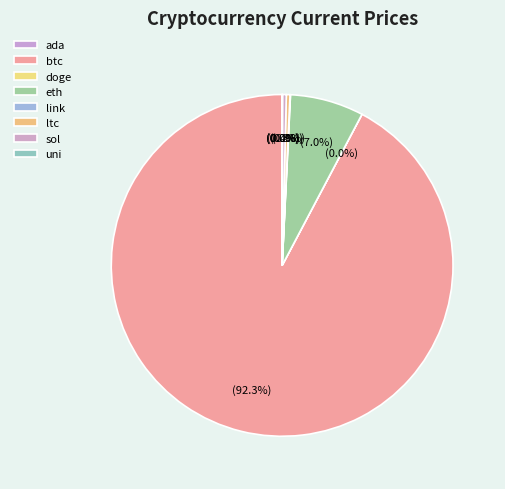

Does ada account for over 50% of the chart?

No